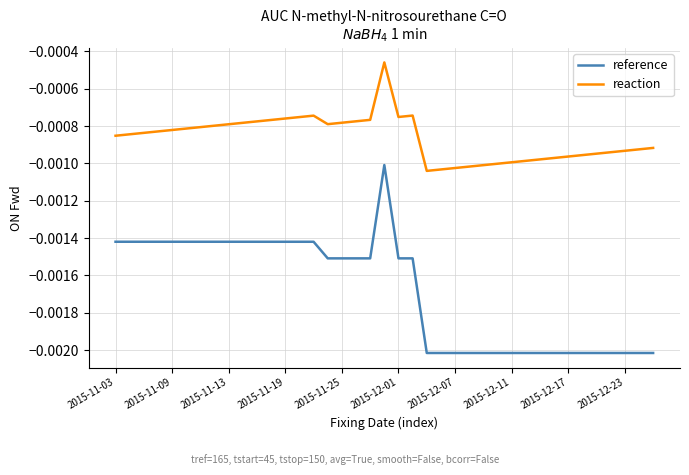

Which series has the largest total across all categories?

reaction